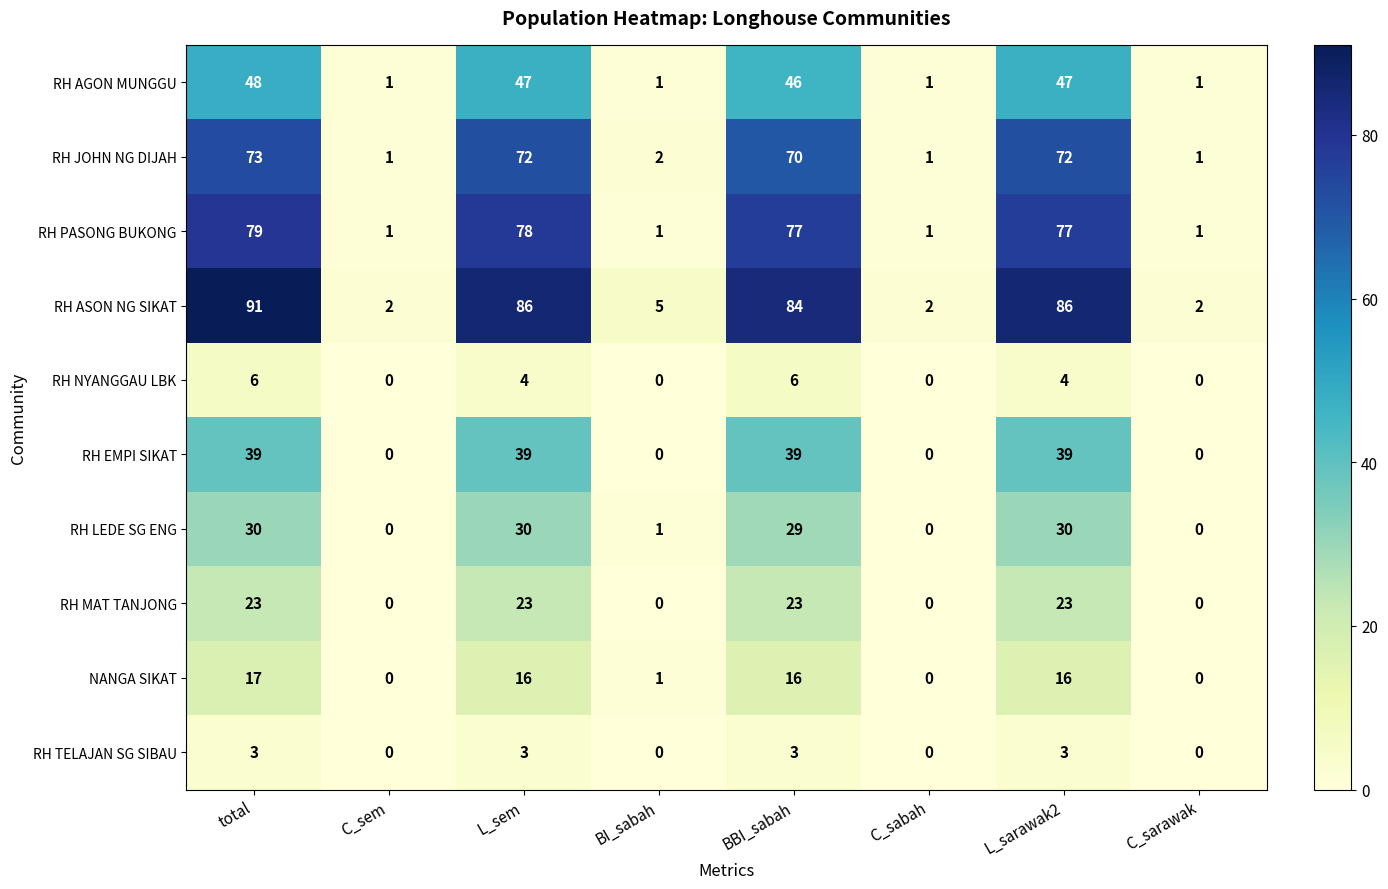

What is the sum of all RH LEDE SG ENG values?

120